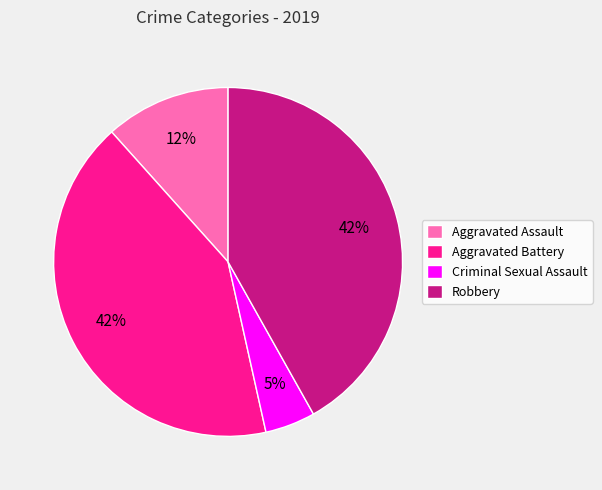

Is Robbery the majority of the pie?

No